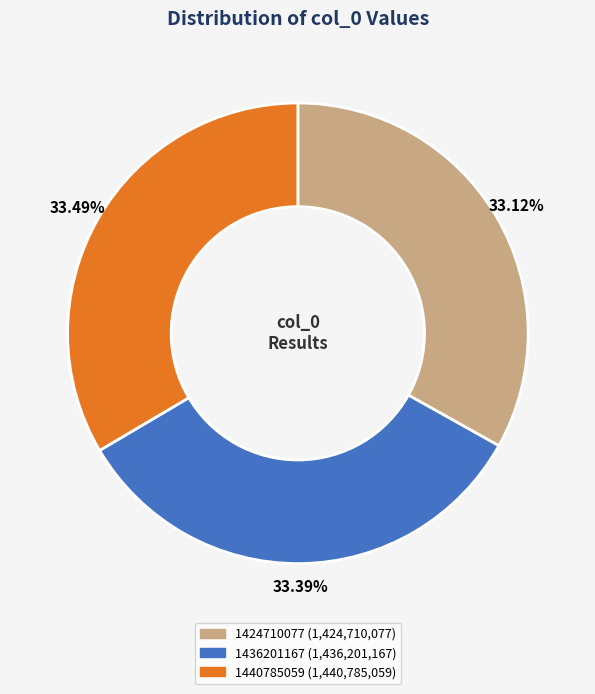

Approximately how many times larger is the value at 1440785059 compared to 1436201167?

1.0